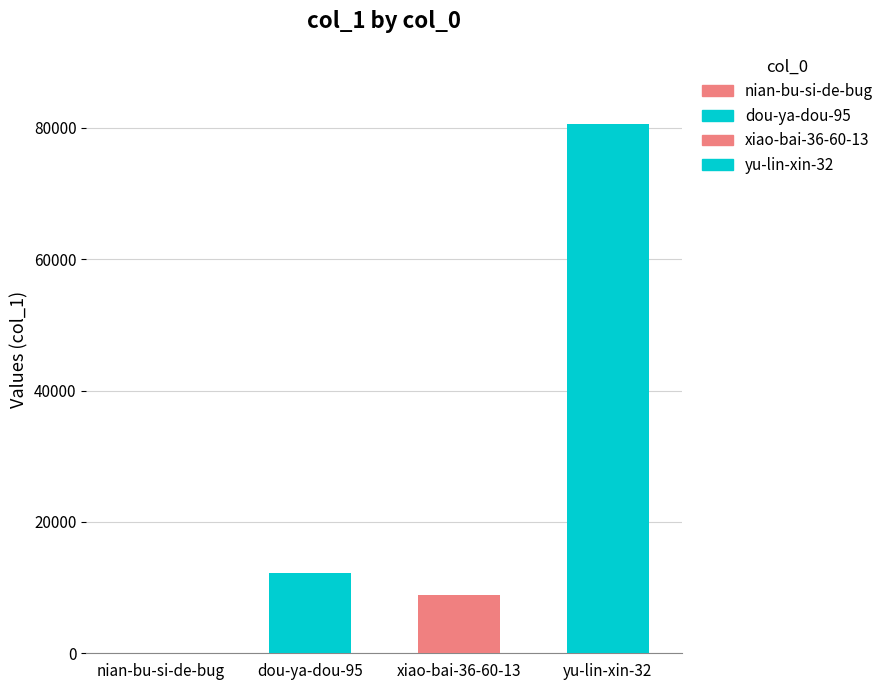

Approximately how many times larger is the value at xiao-bai-36-60-13 compared to yu-lin-xin-32?

0.1